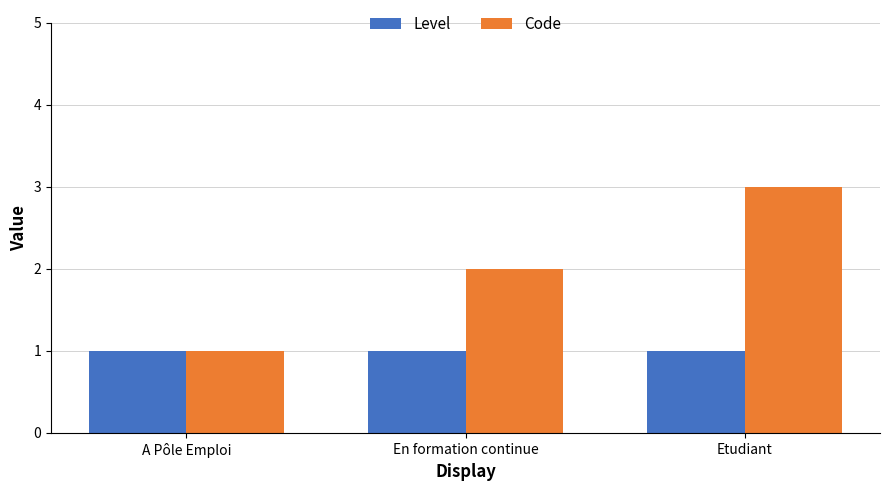

At which category is the sum across all series the highest?

Etudiant